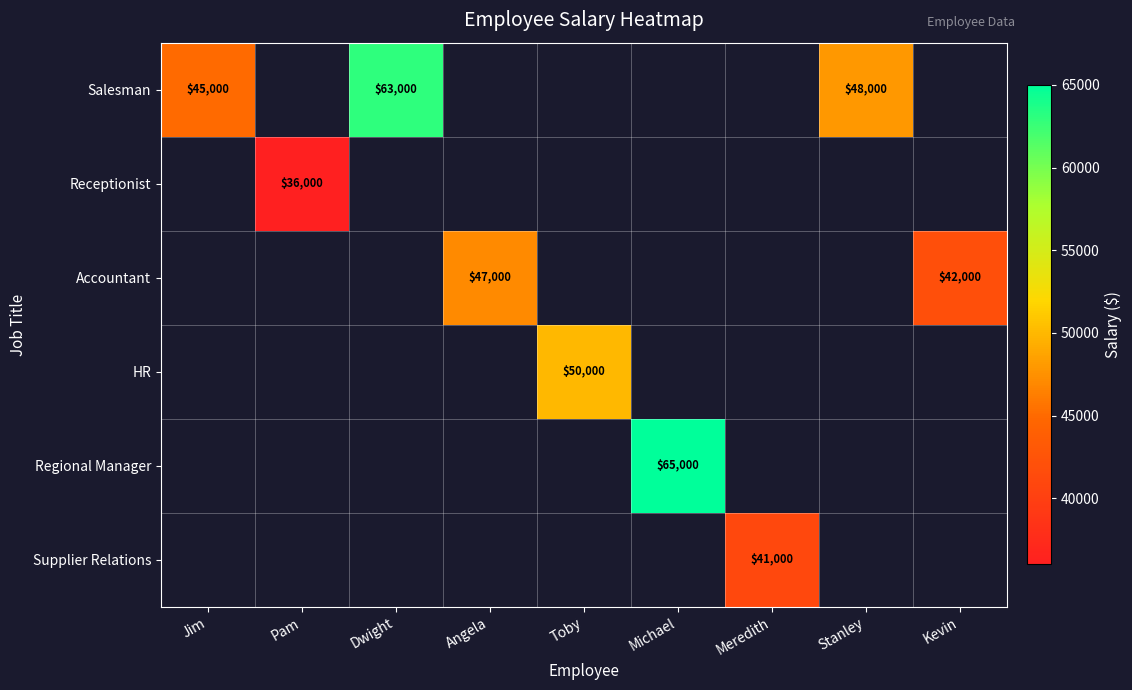

The value of Salesman at Dwight is 63000. True or false?

True